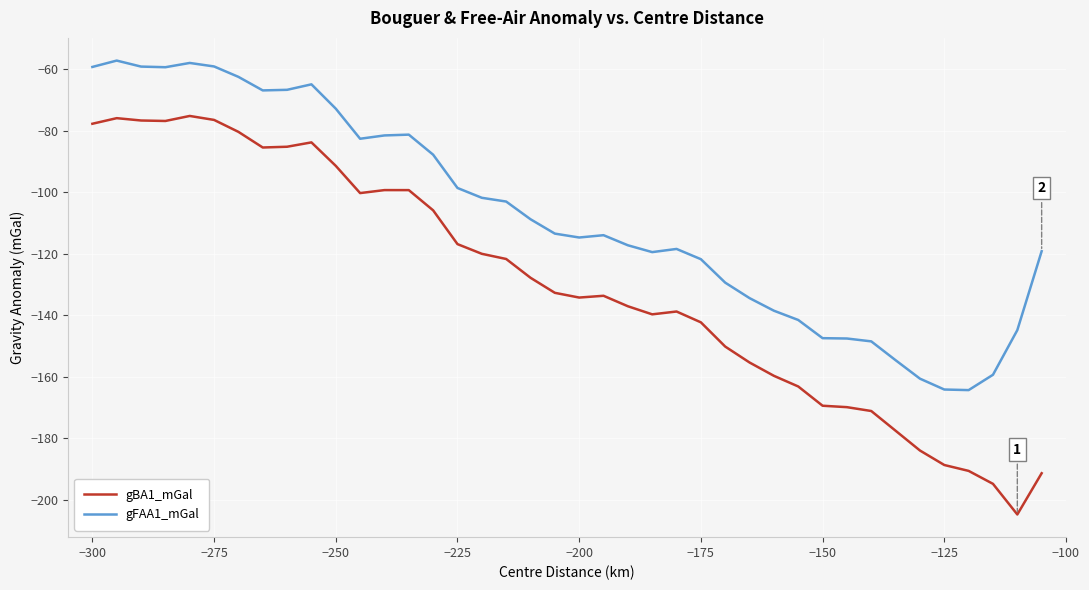

What is the highest value of the gFAA1_mGal series?

-57.2